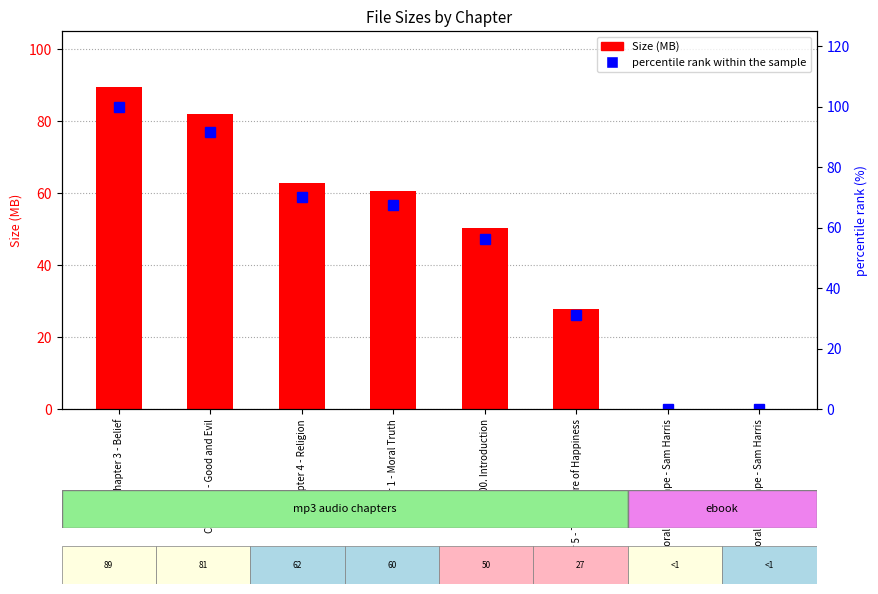

Are the bars horizontal?

No